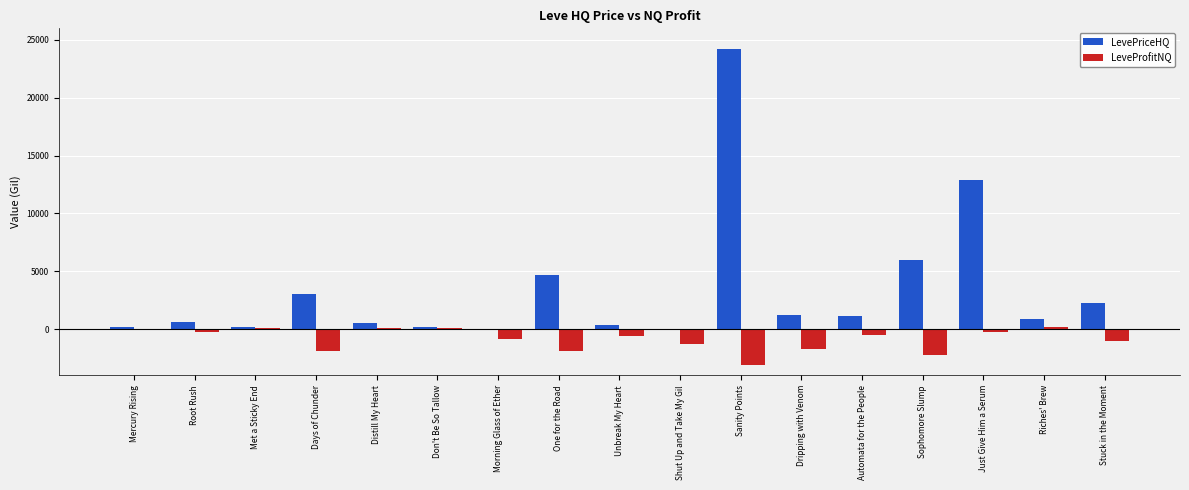

What is the total value across all series at Distill My Heart?

582.5